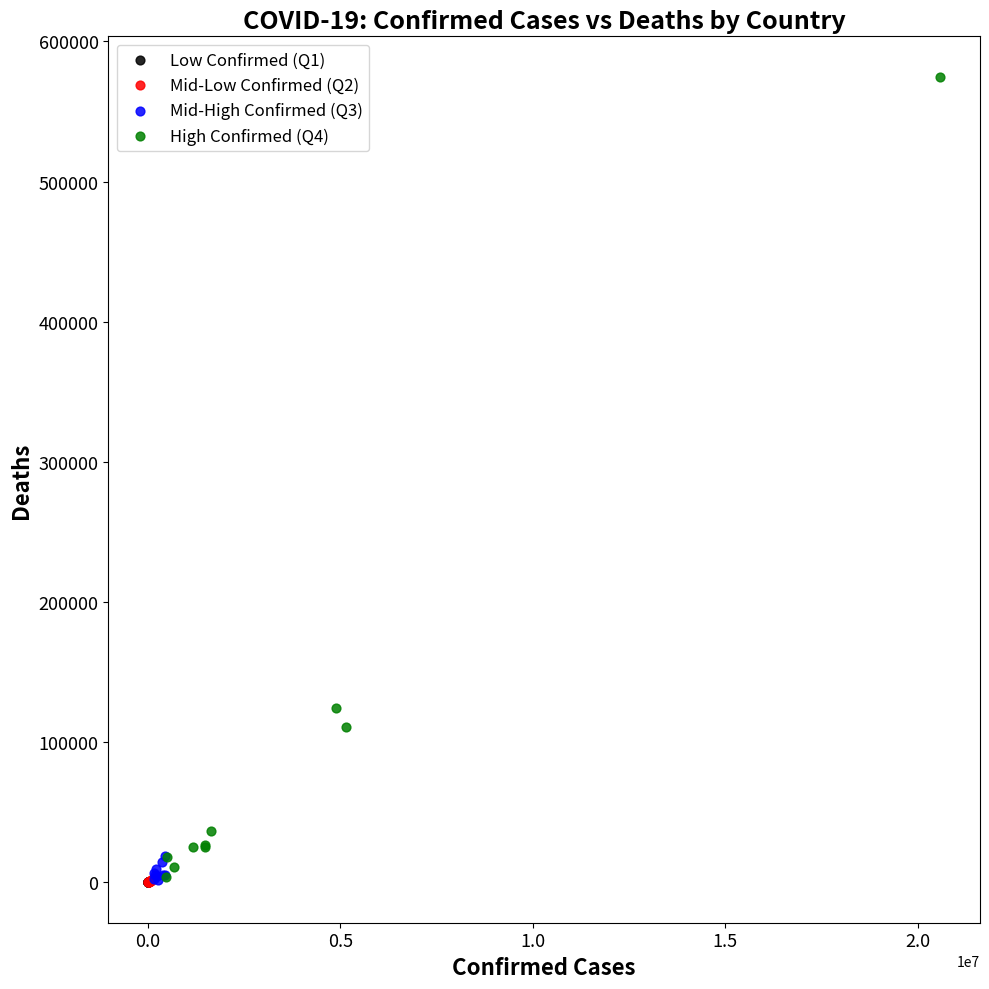

Which series has the largest Y range (max minus min)?

High Confirmed (Q4)